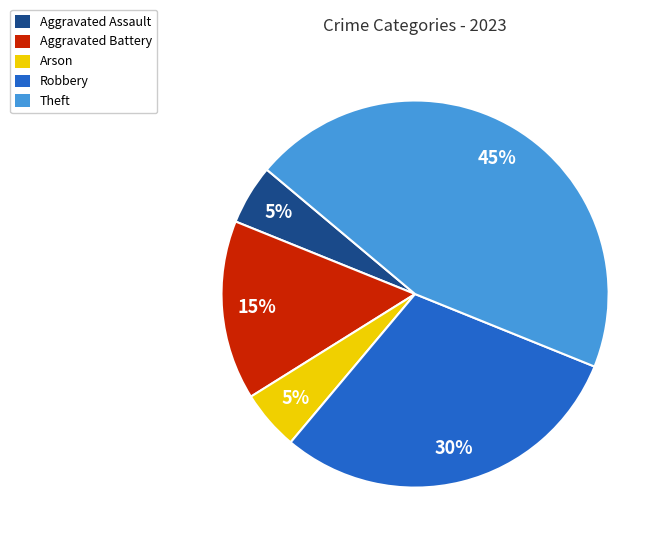

Is the sum of Aggravated Battery and Aggravated Assault greater than half?

No